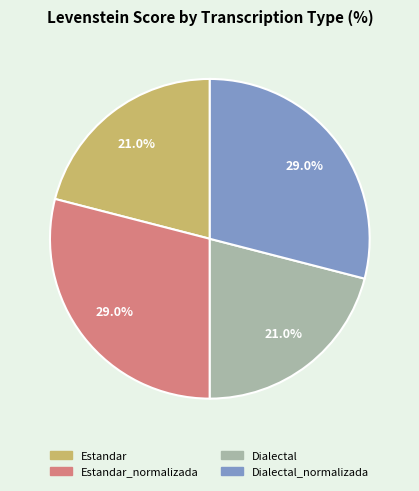

Do Estandar and Dialectal together represent more than half of the pie?

No